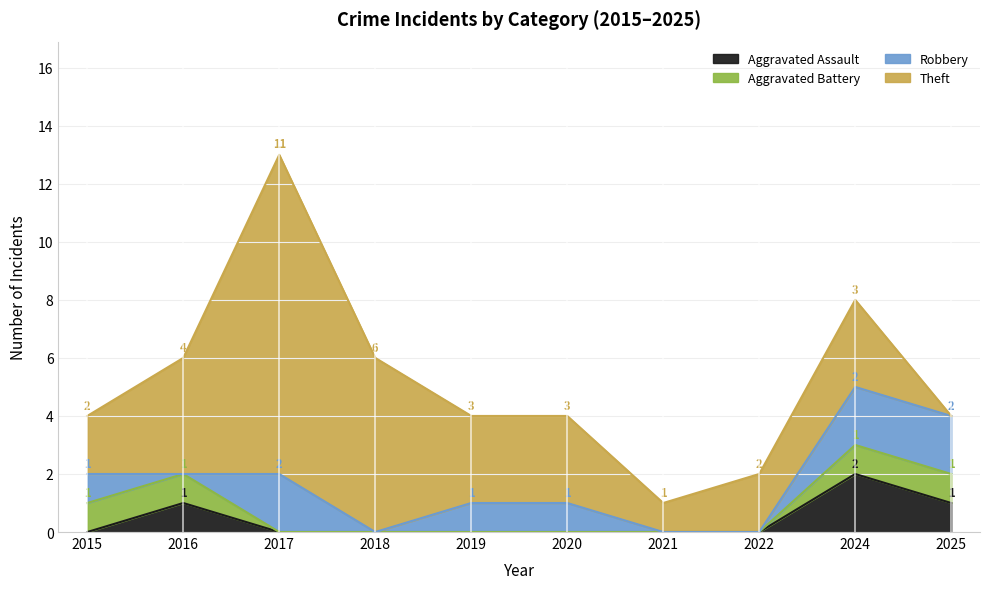

What is the greatest value displayed?

11